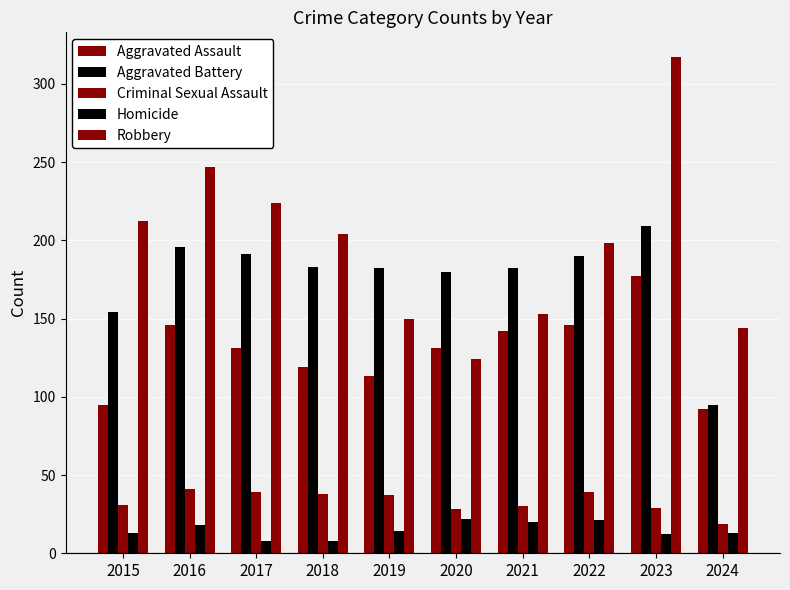

Is the value of Aggravated Battery at 2020 greater than the value of Robbery at 2017?

No